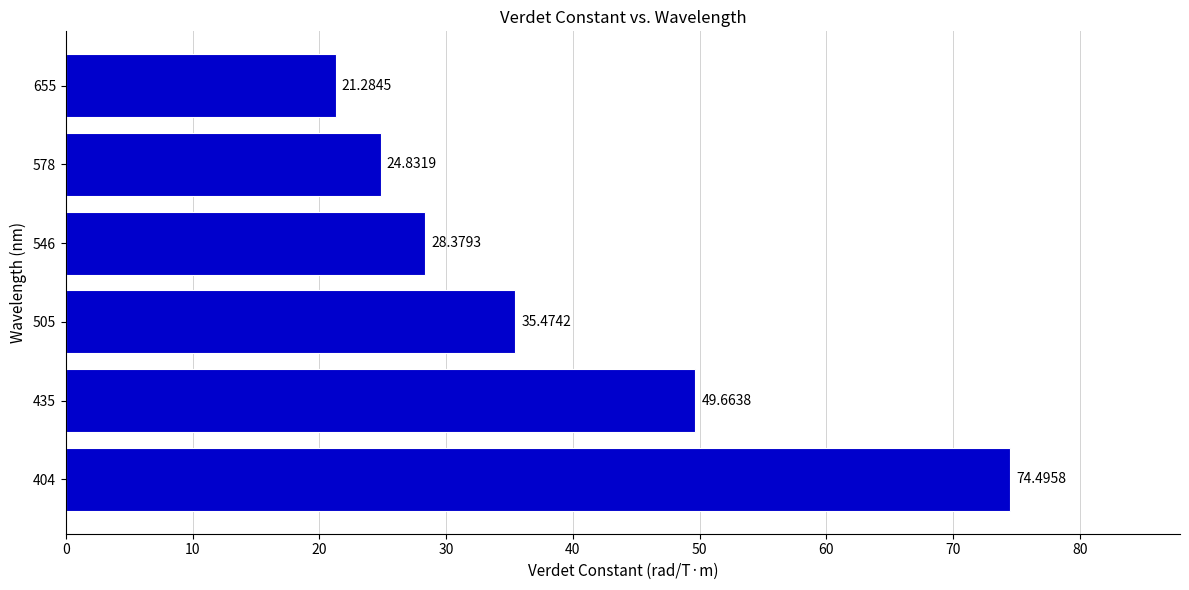

What is the difference between the maximum and second lowest values?

49.7